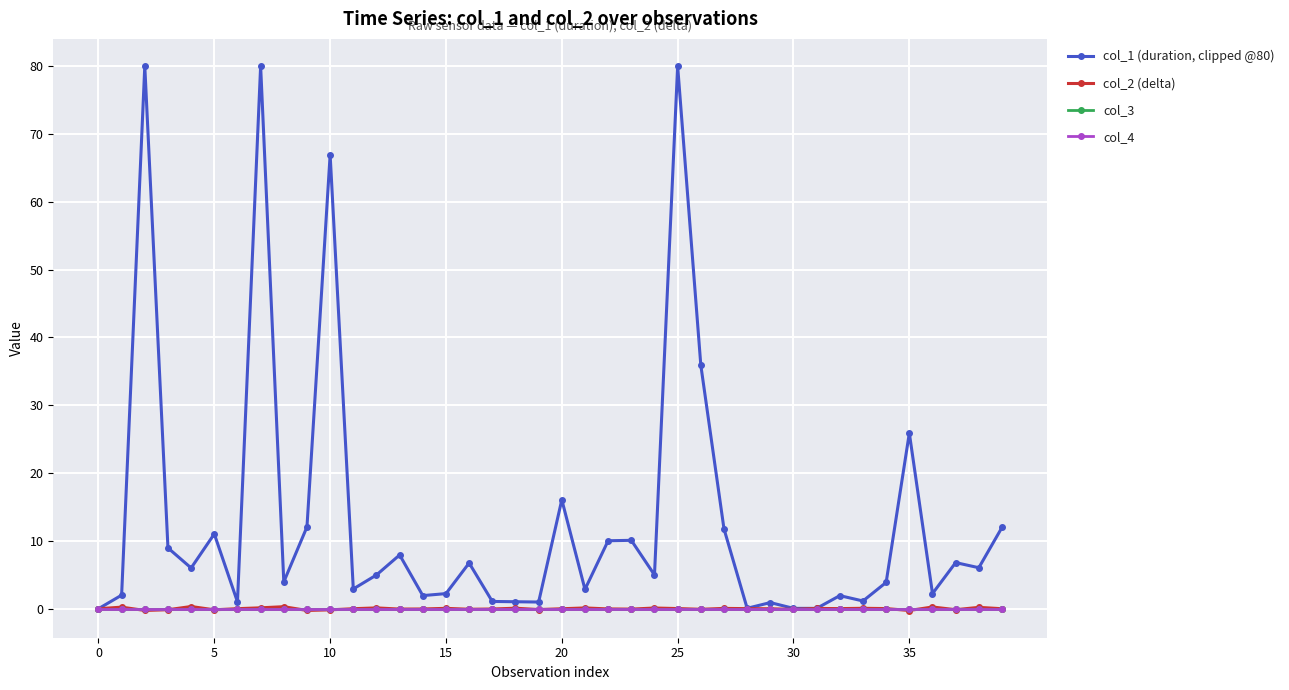

Is this an area chart (filled region under the line)?

No